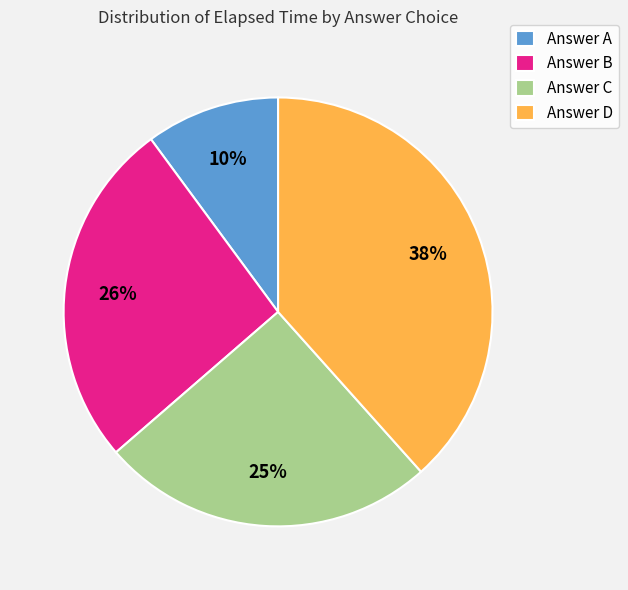

Between Answer A and Answer D, which is larger?

Answer D